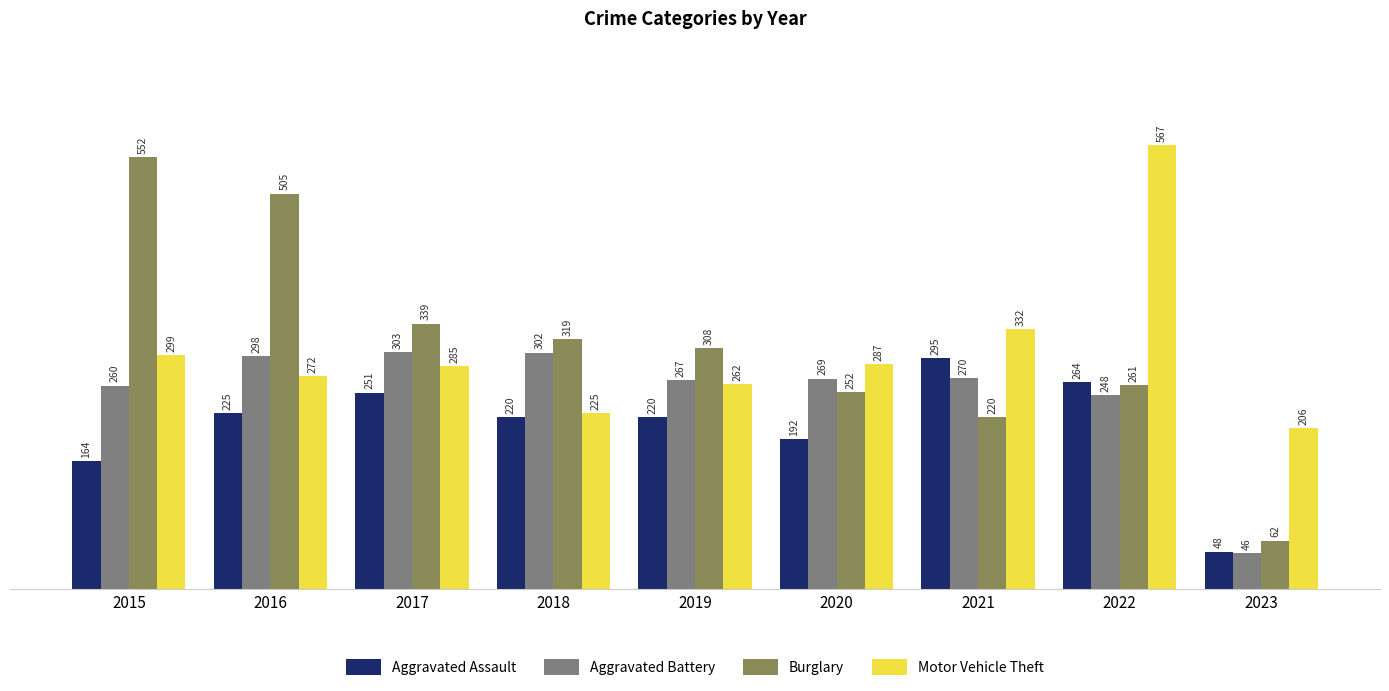

How many groups of bars are there?

9